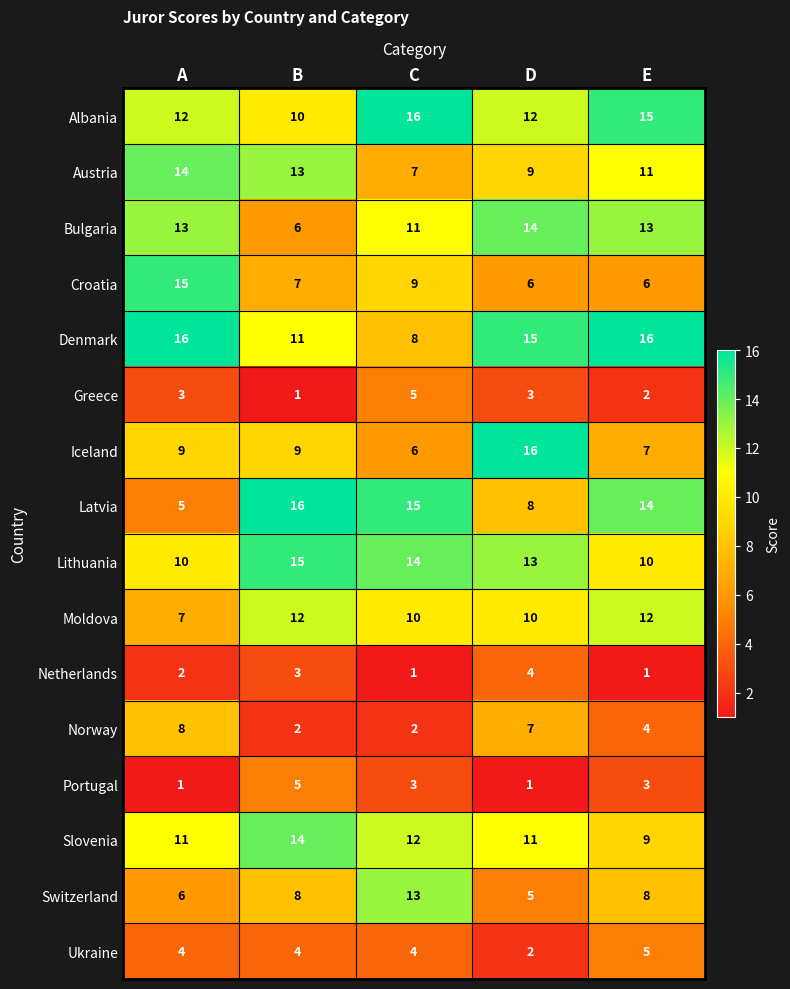

What is the total value across all series at B?

136